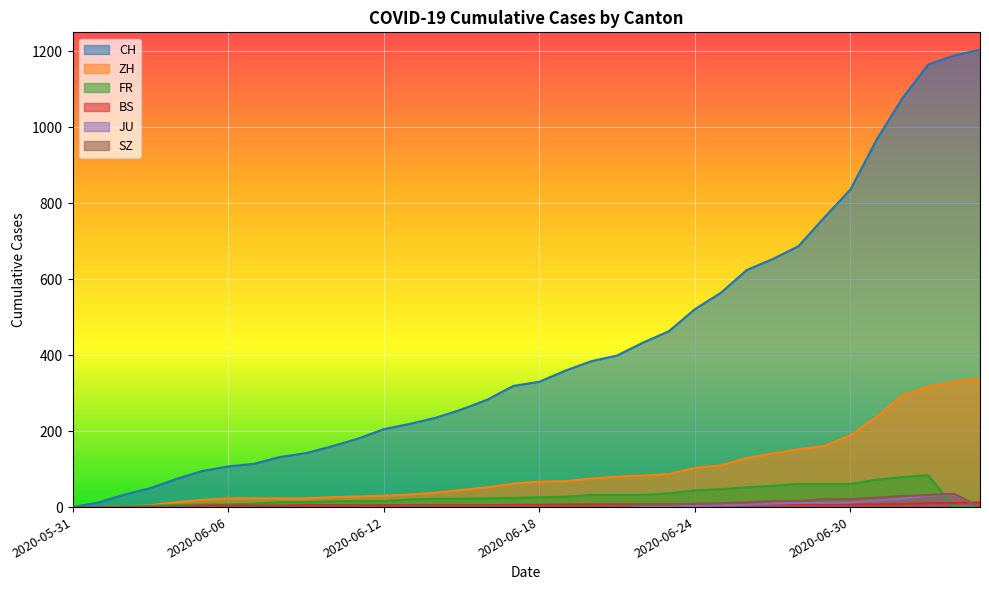

What is the highest value of the FR series?

84